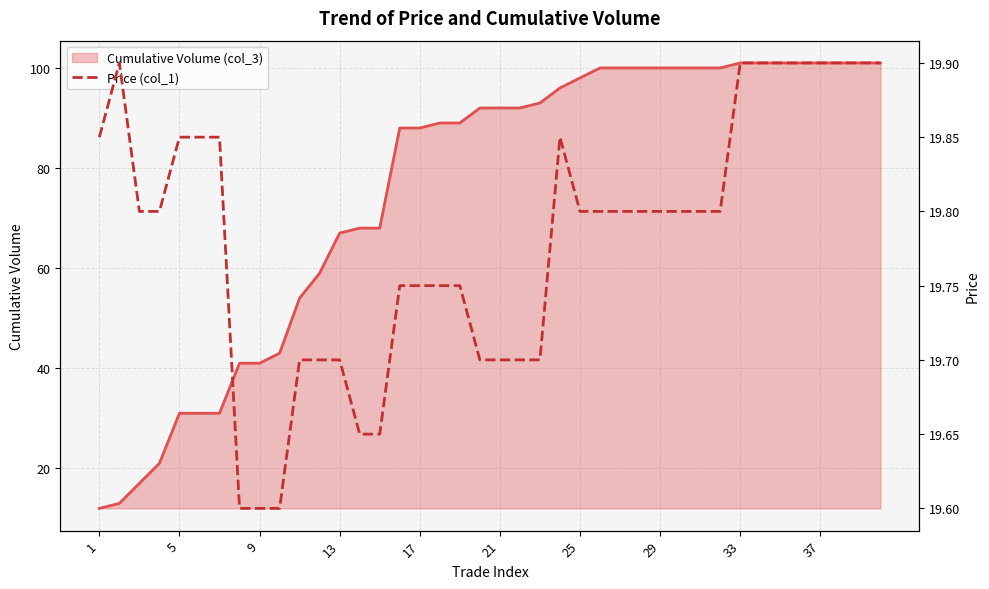

How many lines are shown in the chart?

1